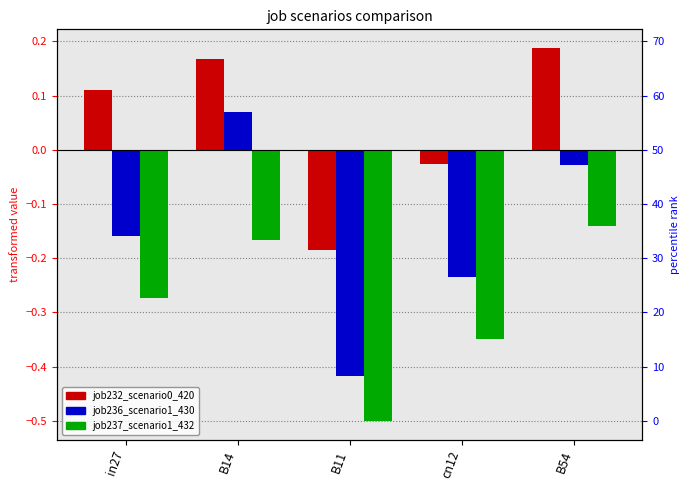

How many positive values does the job232_scenario0_420 series have?

3